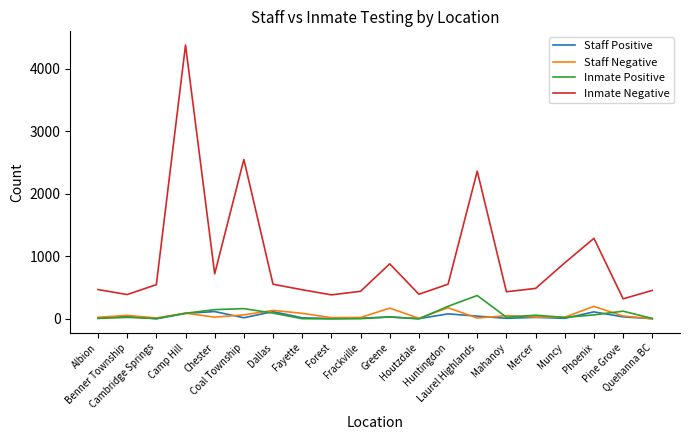

True or false: Inmate Positive and Inmate Negative intersect in this chart.

False